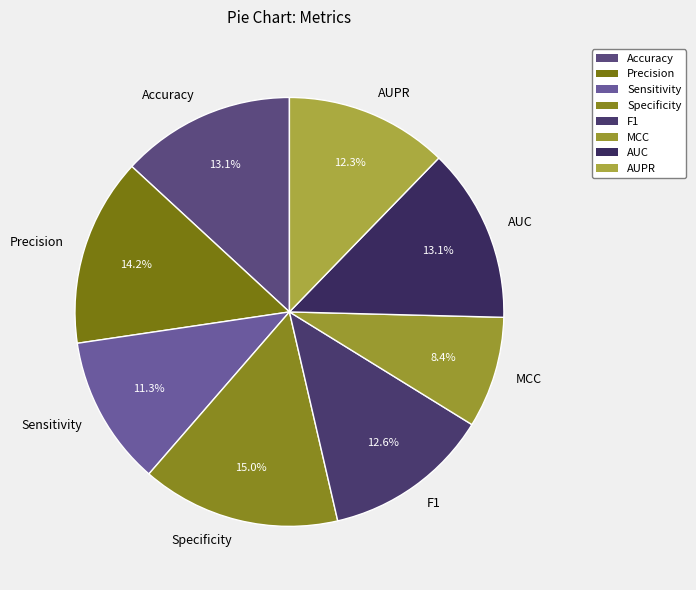

How many segments does this pie chart have?

8